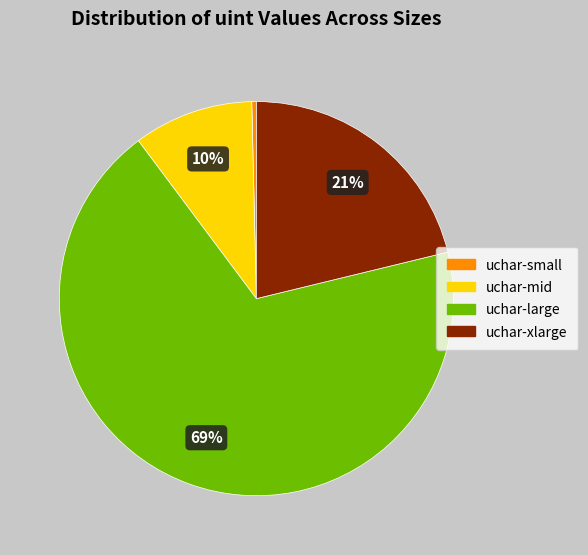

Is there a majority slice in this chart?

Yes